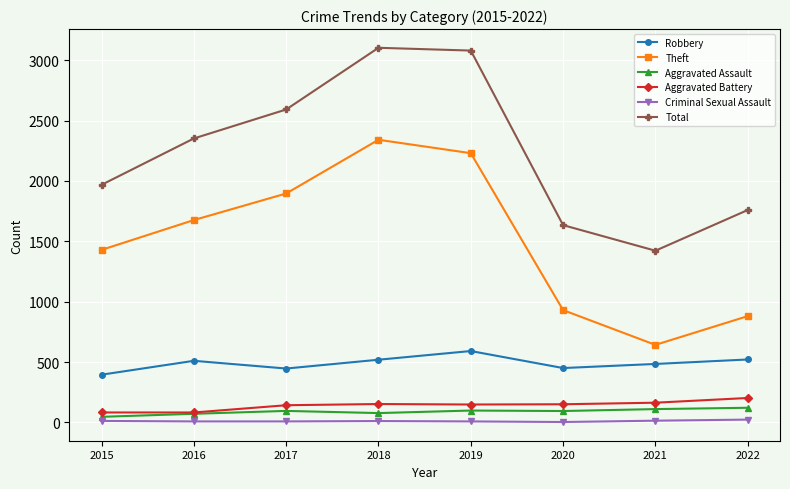

What is the sum of all Aggravated Assault values?

712